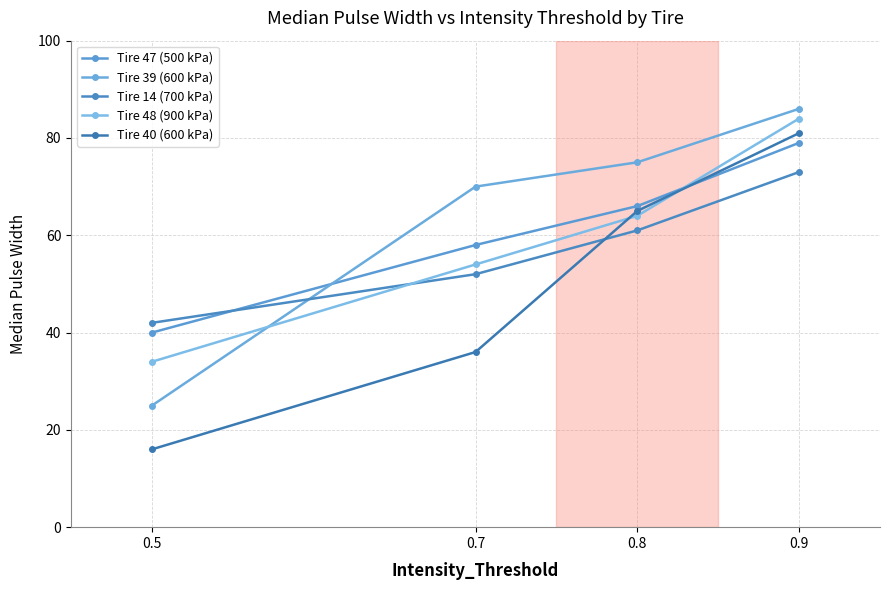

How many data points in Tire 47 (500 kPa) are less than 66?

2